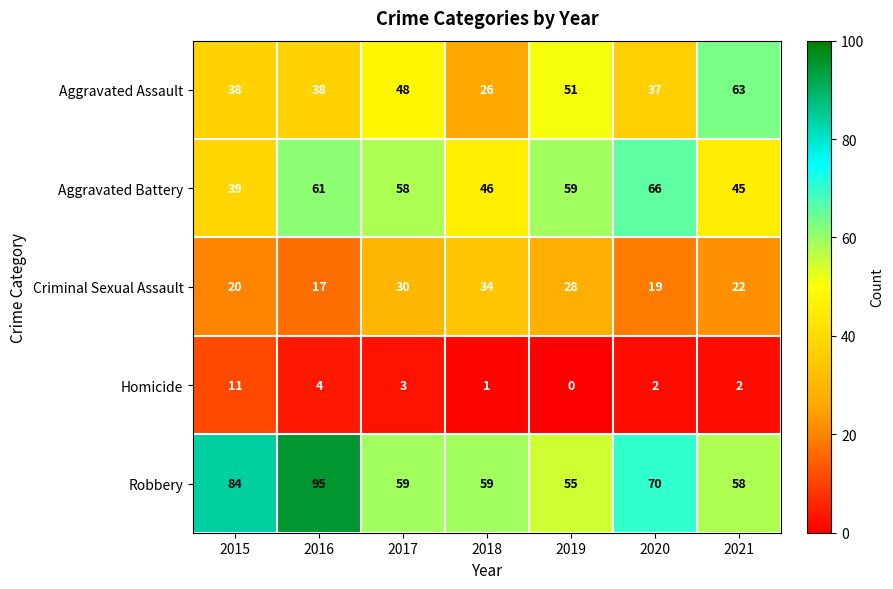

The value of Aggravated Assault at 2017 is 21. True or false?

False